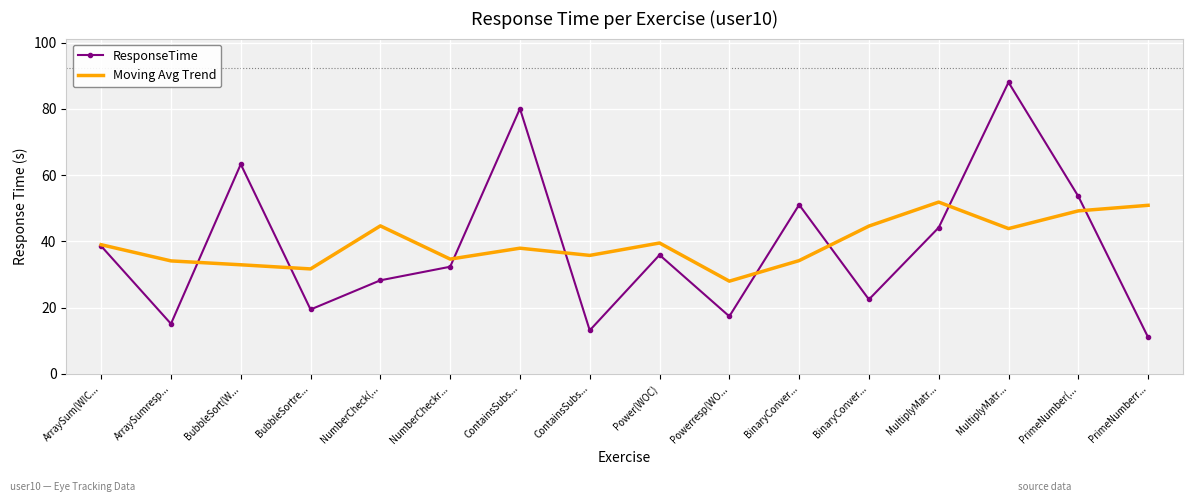

What is the sum of all ResponseTime values?

613.9